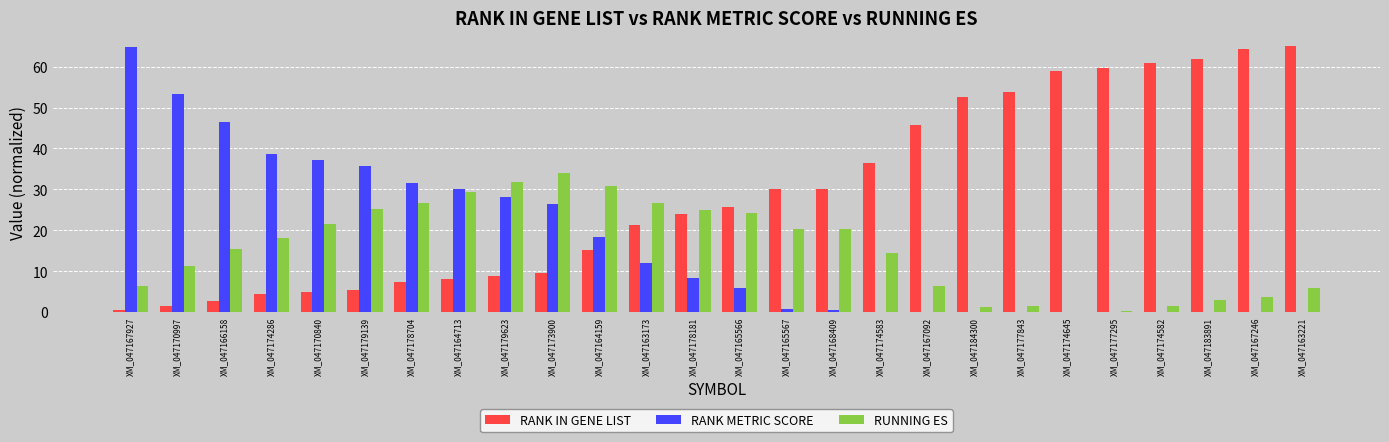

How many data points in RANK METRIC SCORE are above 8?

13